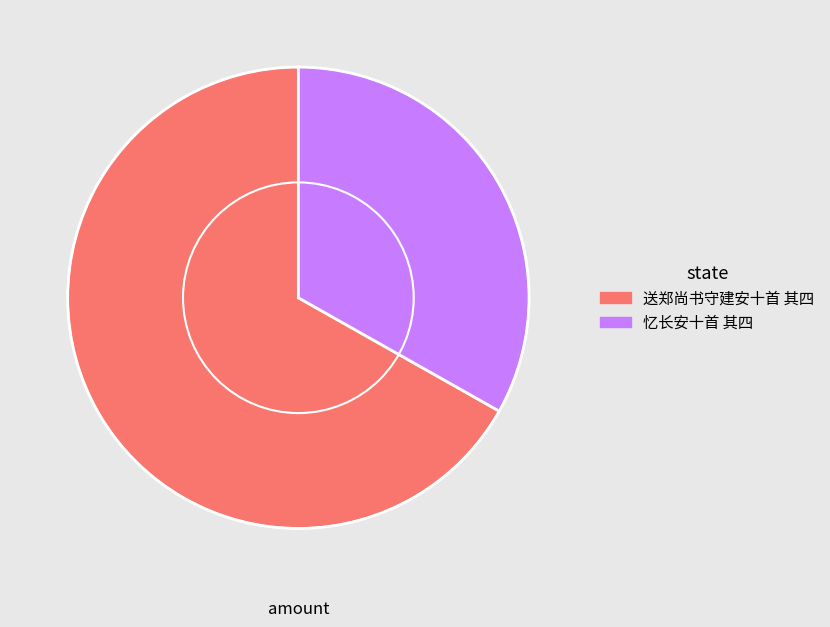

Which has a higher value, 送郑尚书守建安十首 其四 or 忆长安十首 其四?

送郑尚书守建安十首 其四